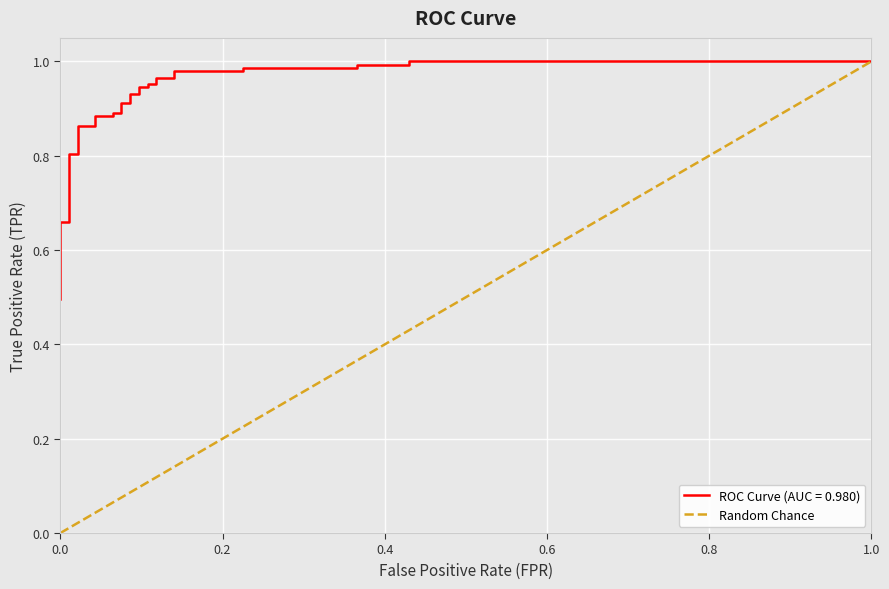

Between 1.0 and 0.0, which is larger?

1.0